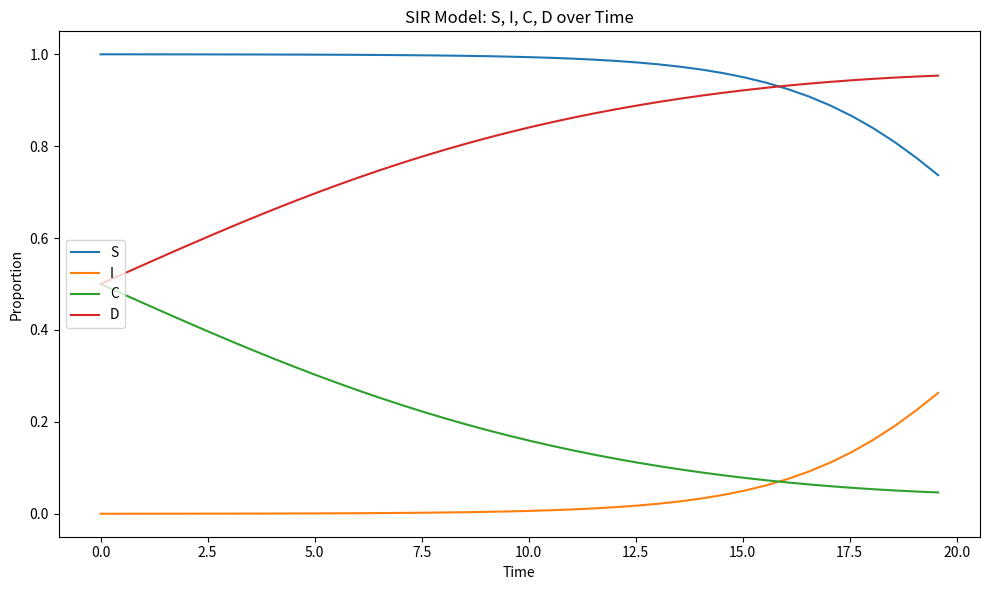

True or false: C and I intersect in this chart.

True